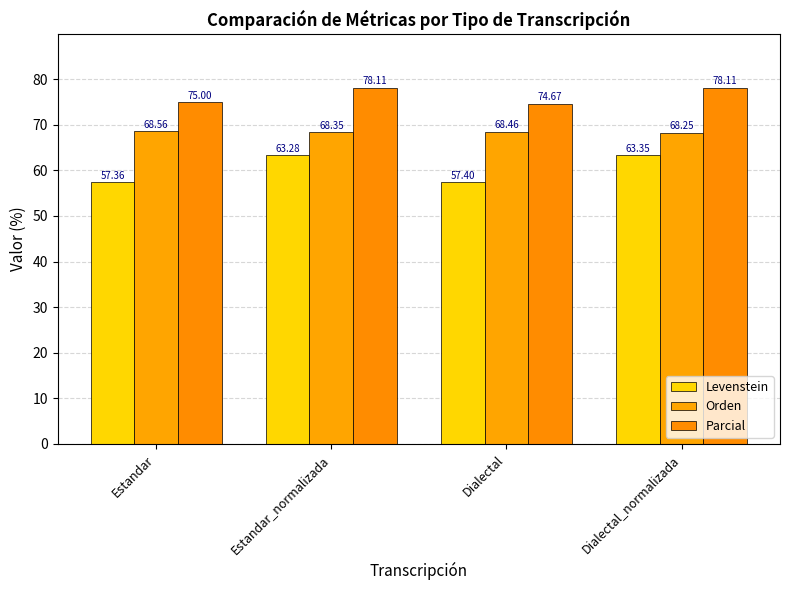

Rank the series by their maximum value, from lowest to highest.

Levenstein, Orden, Parcial